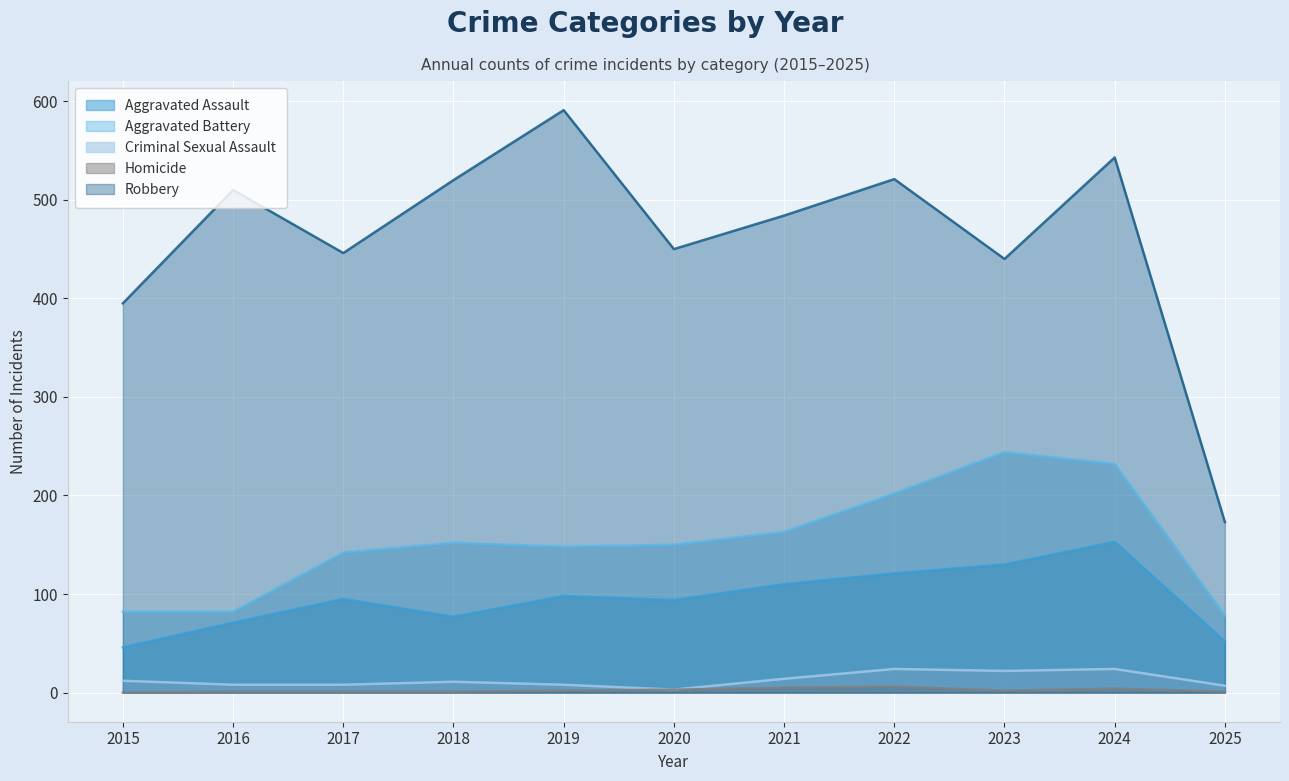

Which category has the highest value across all series?

2019